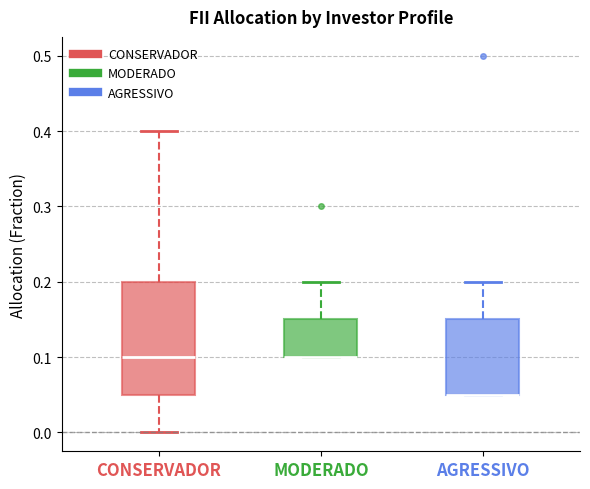

Where is the lower edge of the box for CONSERVADOR on the y-axis? The values are not printed on the chart, so give them approximately, as read against the axis.

0.05